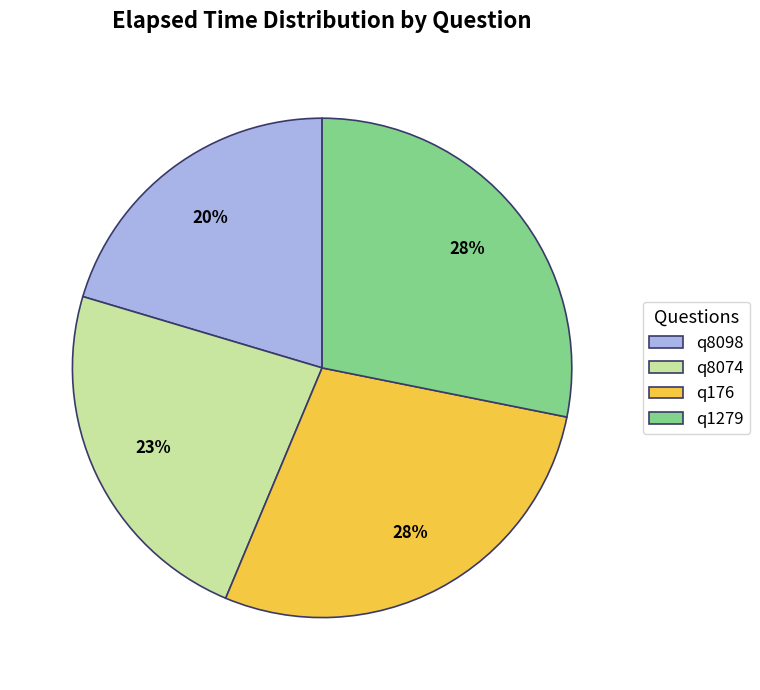

Is there a majority slice in this chart?

No